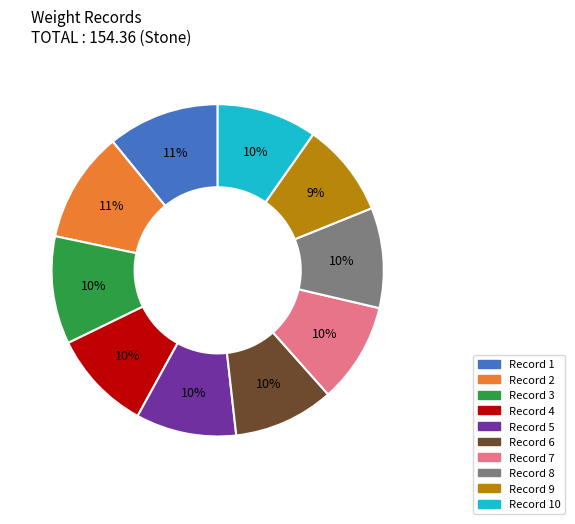

Is there a majority slice in this chart?

No